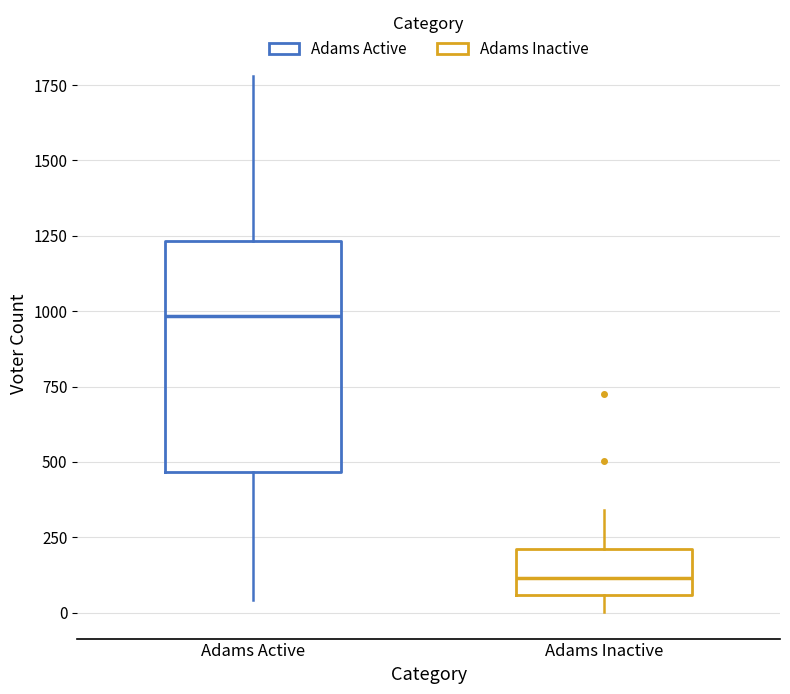

Reading left to right, read every box against the y-axis: the position of its median line, the range the box covers, and the ends of its whiskers. The values are not printed on the chart, so give them approximately, as read against the axis.

Adams Active: median 1000, box 450 to 1250, whiskers 50 to 1800
Adams Inactive: median 100, box 50 to 200, whiskers 0 to 350